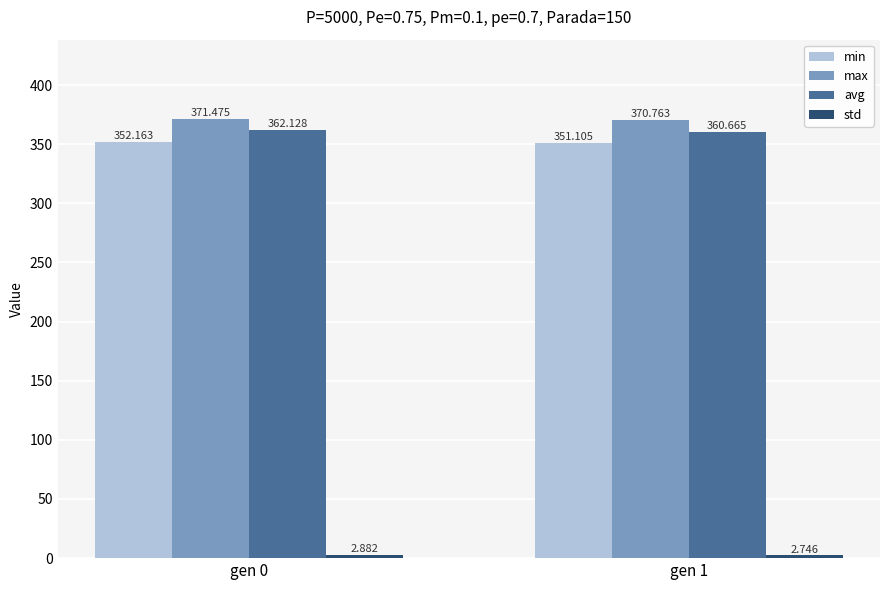

Between gen 0 and gen 1, which series saw the biggest shift?

avg